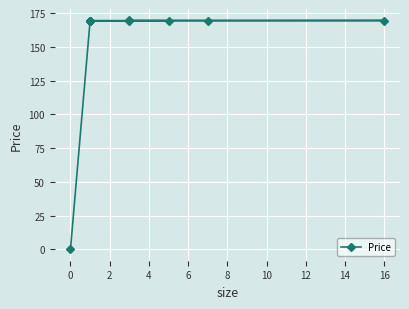

True or false: the data shows 296.2 at 2.

False